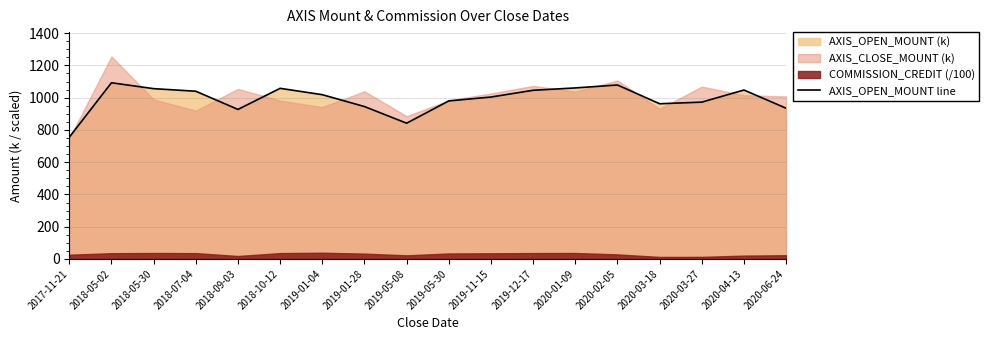

At which label does the data first exceed 1018?

2018-05-02